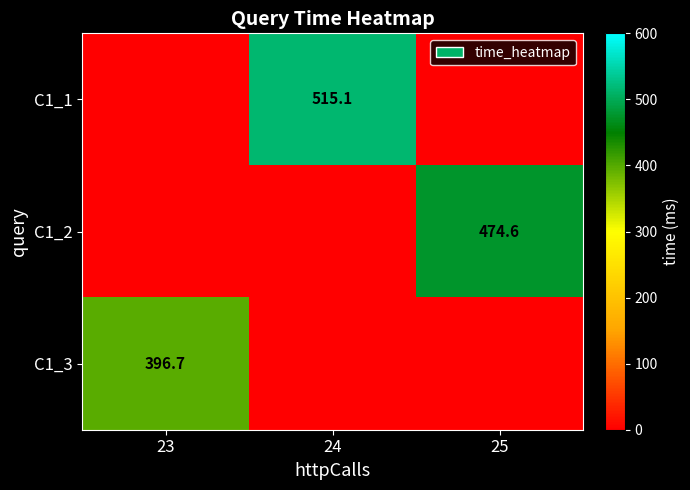

The C1_3 series shows 525.0 at 23. True or false?

False